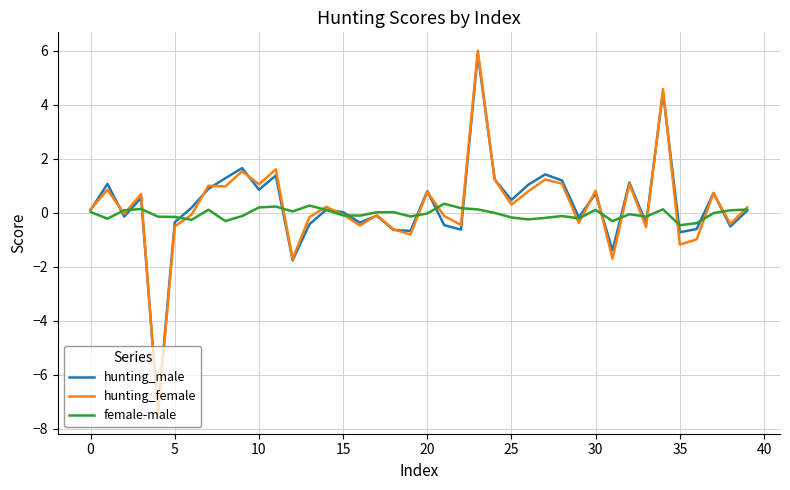

What is the minimum value for hunting_male?

-7.4